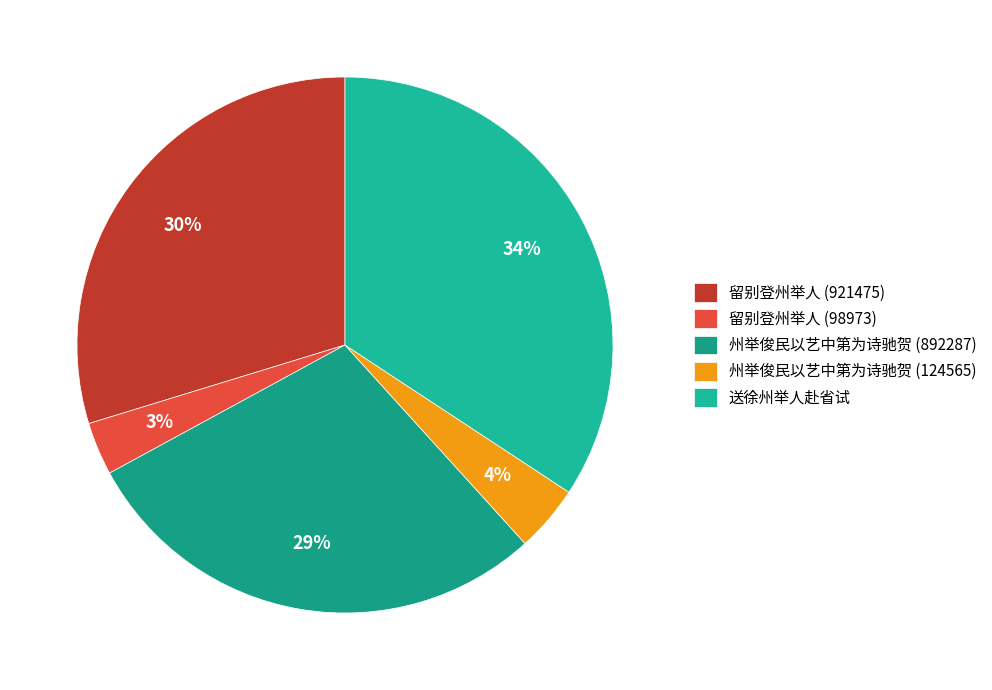

Rank the categories by value from highest to lowest.

送徐州举人赴省试, 留别登州举人 (921475), 州举俊民以艺中第为诗驰贺 (892287), 州举俊民以艺中第为诗驰贺 (124565), 留别登州举人 (98973)